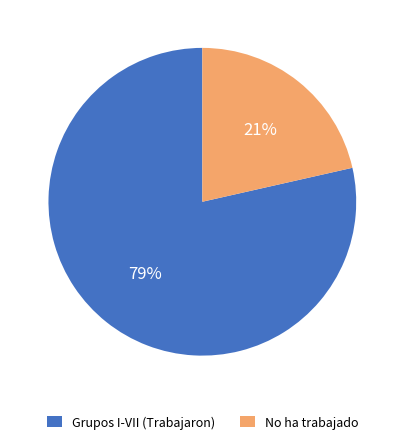

Is it true that Grupos I-VII (Trabajaron) is 84% of the pie?

False